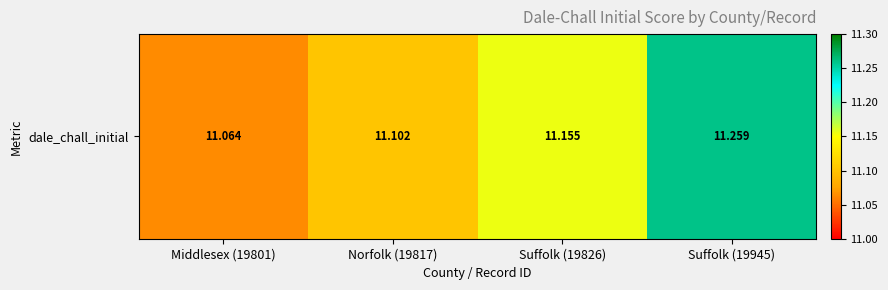

Where is the data nearest to the value 11?

Middlesex (19801)